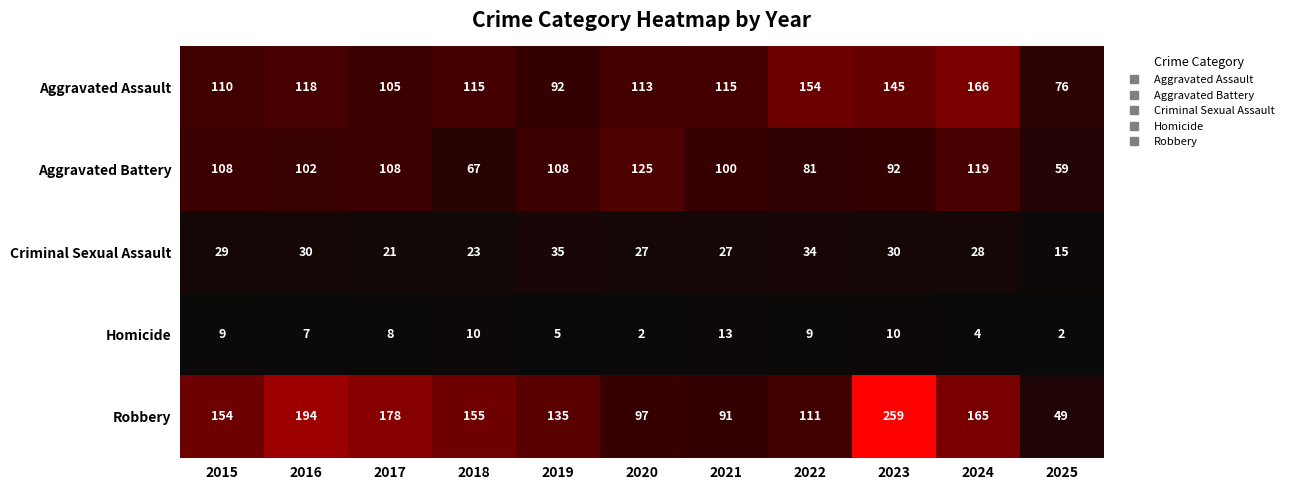

Which series has the largest total across all categories?

Robbery